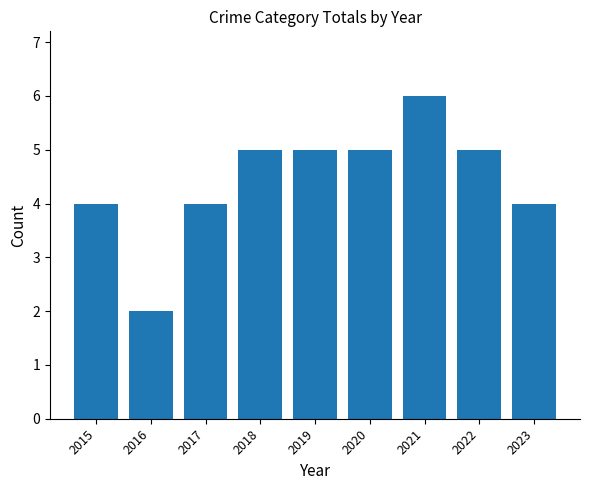

What is the change in value from 2016 to 2022?

+3